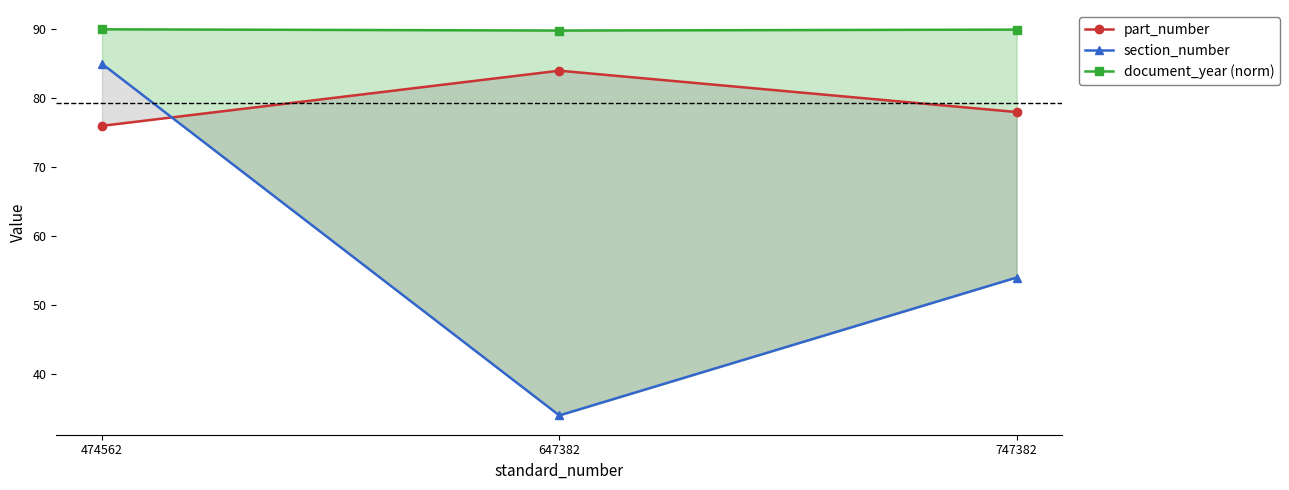

Between 474562 and 747382, which series saw the biggest shift?

section_number